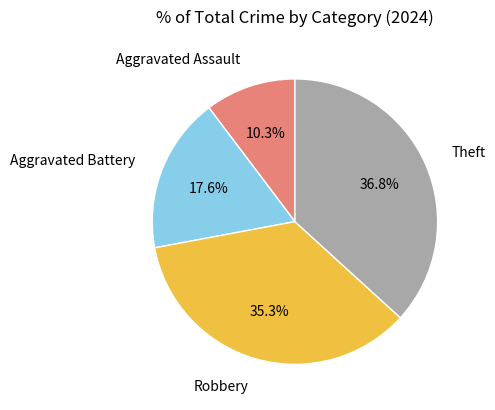

True or false: Aggravated Assault accounts for 1% of the total.

False